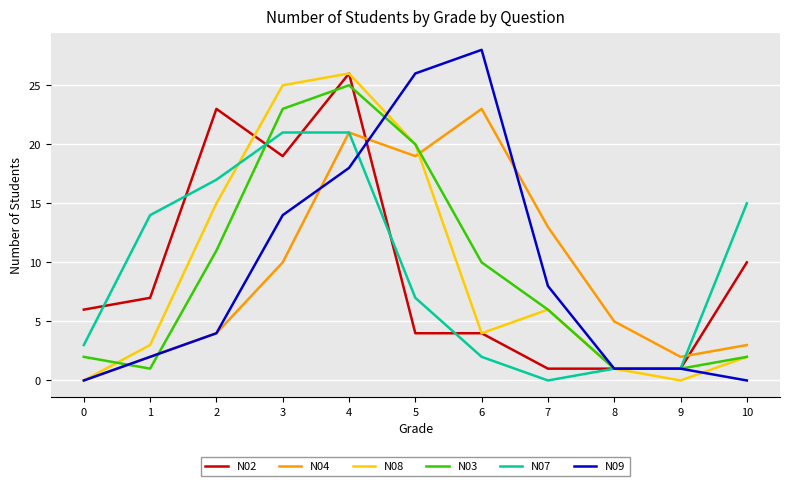

The N03 series shows 10 at 6. True or false?

True